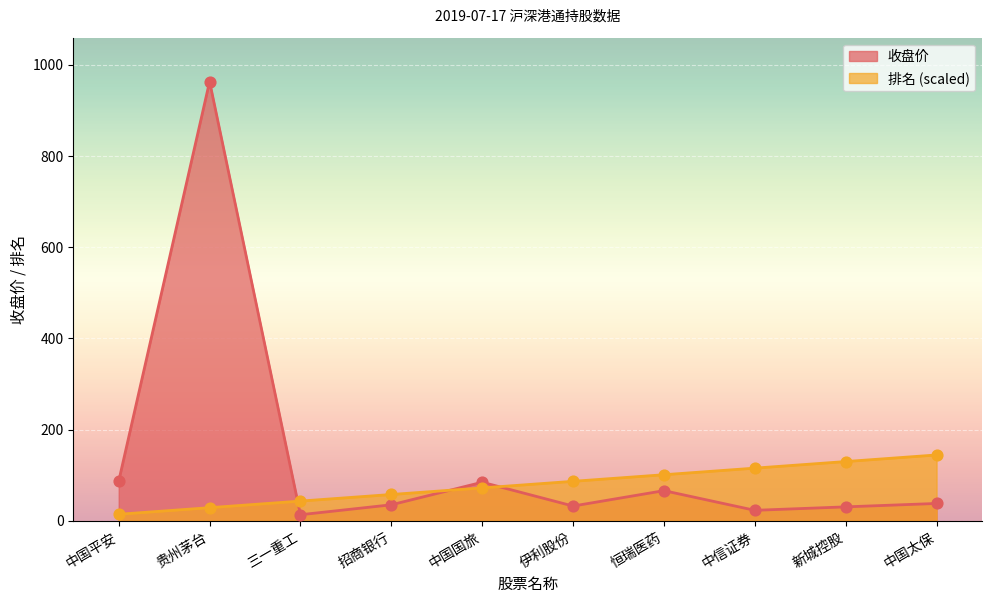

Which series has the largest Y range (max minus min)?

收盘价